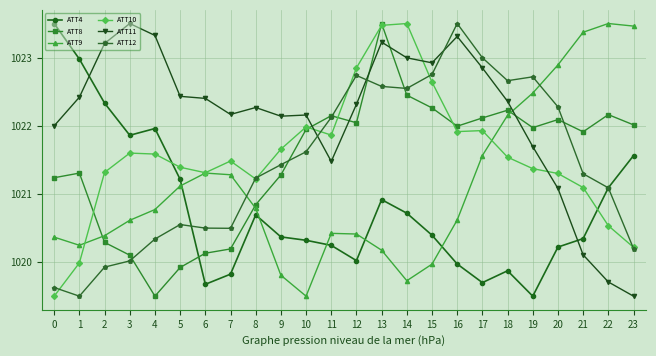

How many values in the ATT12 series exceed 1021?

15